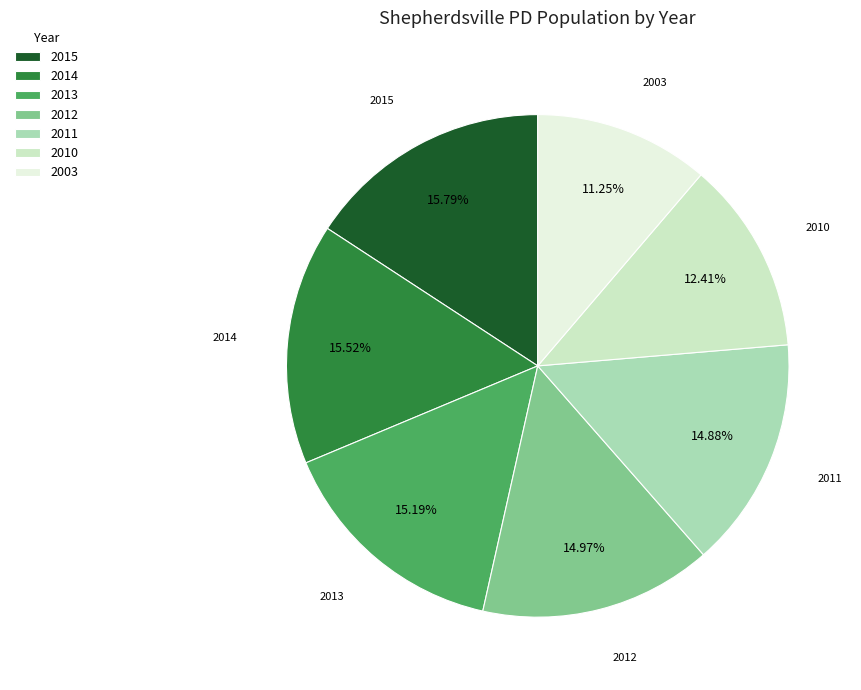

Is there any slice that represents more than half of the pie?

No